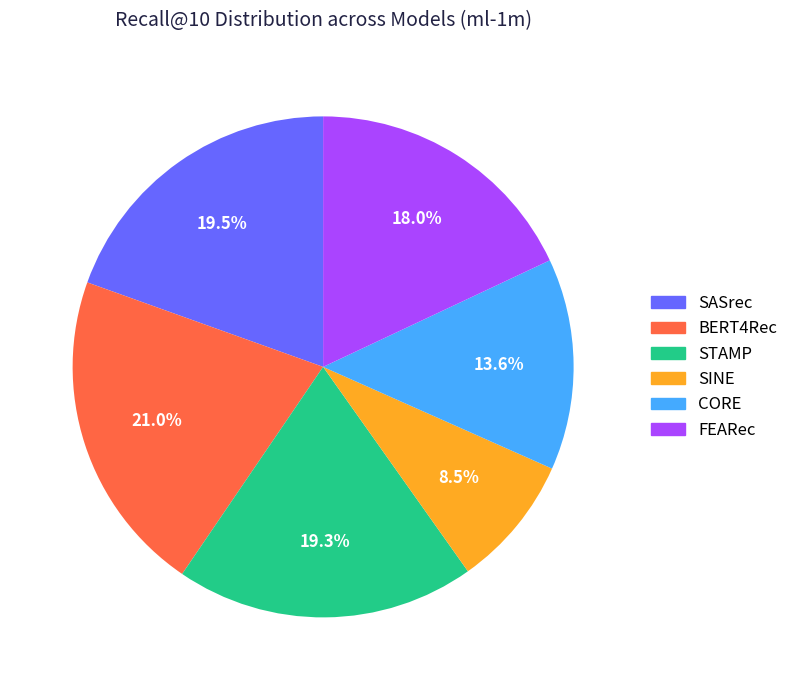

Does BERT4Rec account for over 50% of the chart?

No